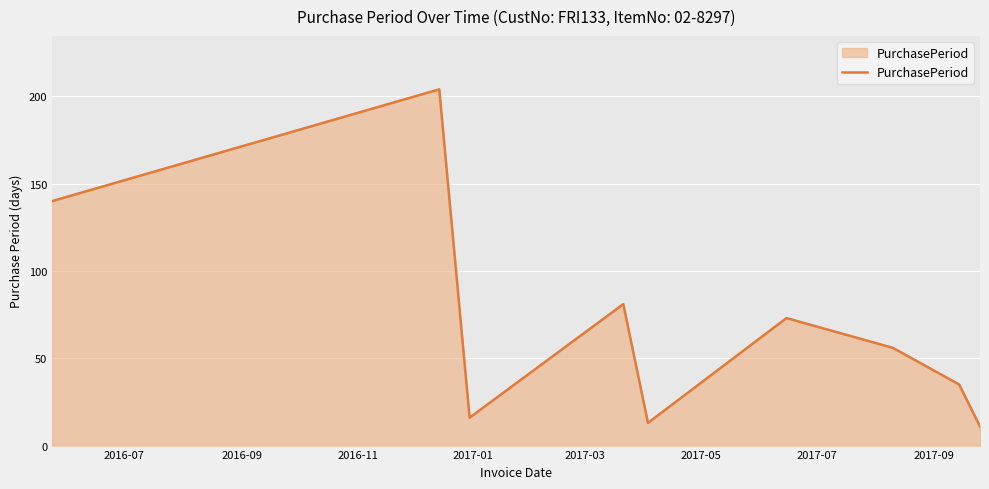

What is the difference between the maximum and minimum values?

193